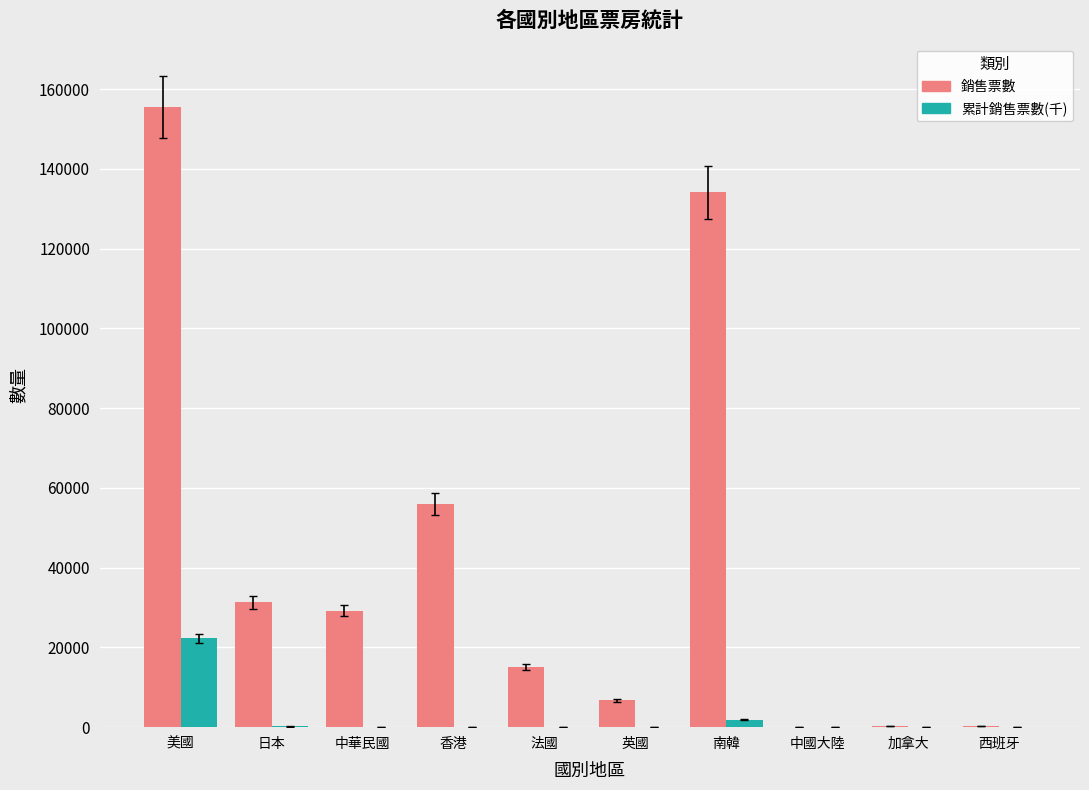

Is the value of 累計銷售票數(千) at 香港 greater than the value of 銷售票數 at 日本?

No